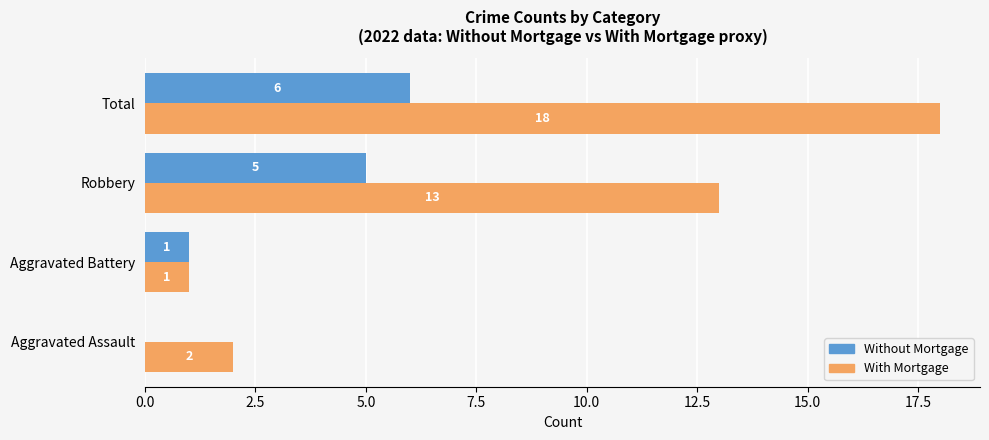

The value of With Mortgage at Total is 18. True or false?

True